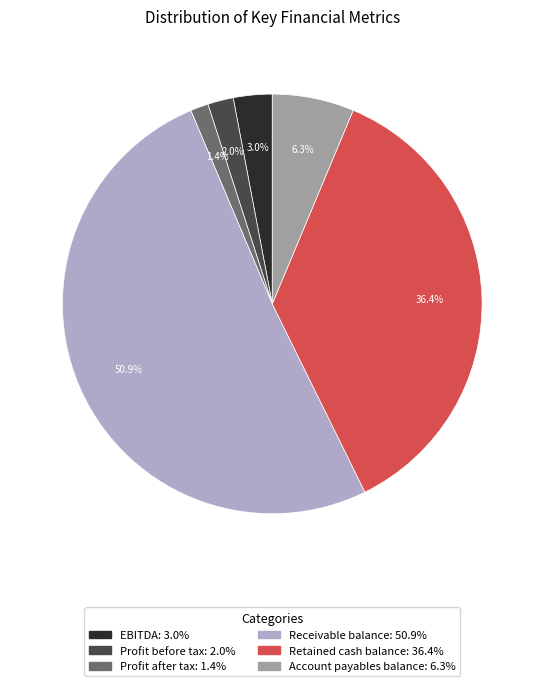

Between Retained cash balance and EBITDA, which is larger?

Retained cash balance